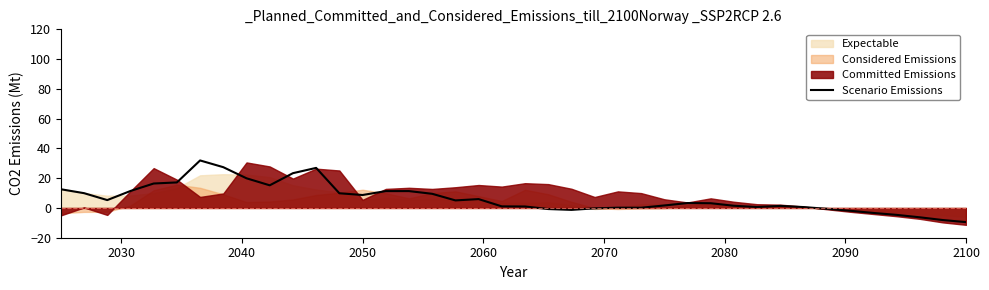

What is the difference between the second highest and minimum values?

36.9